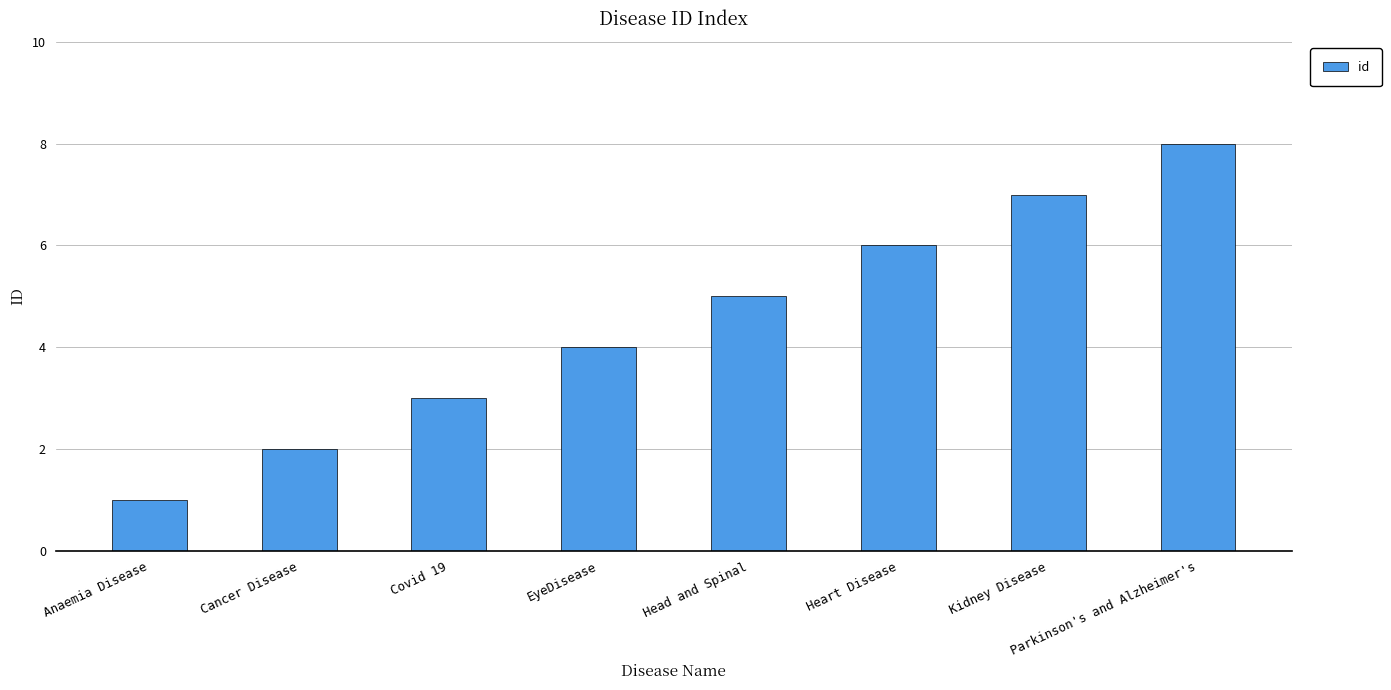

True or false: the data shows 5 at Covid 19.

False